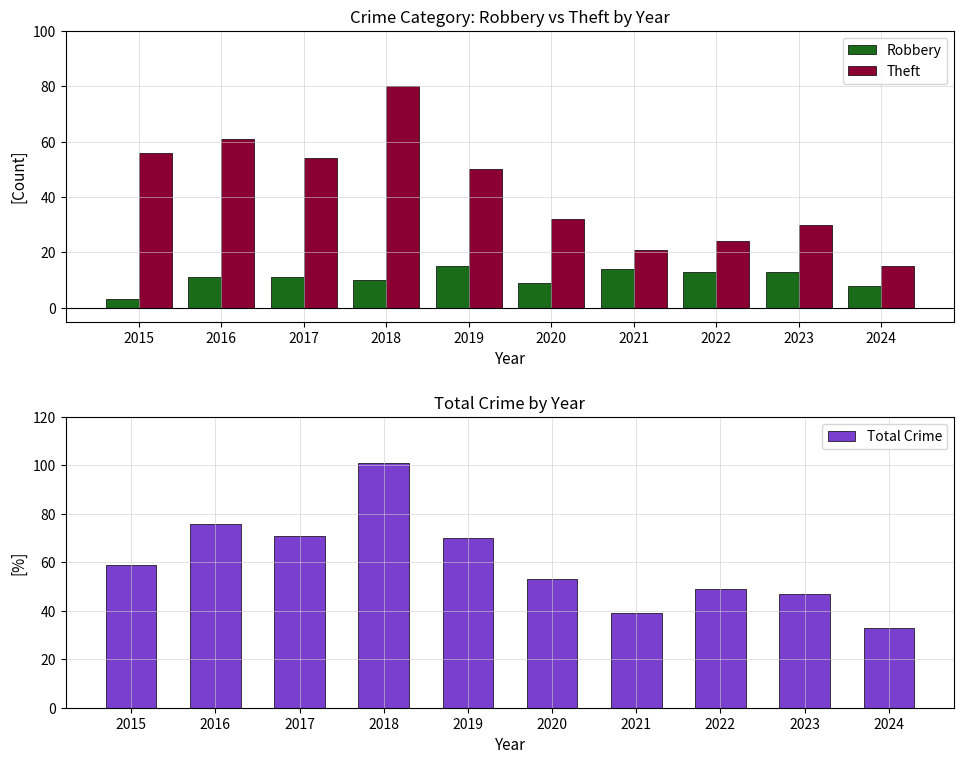

What is the difference between the maximum and minimum values in the Theft series?

65